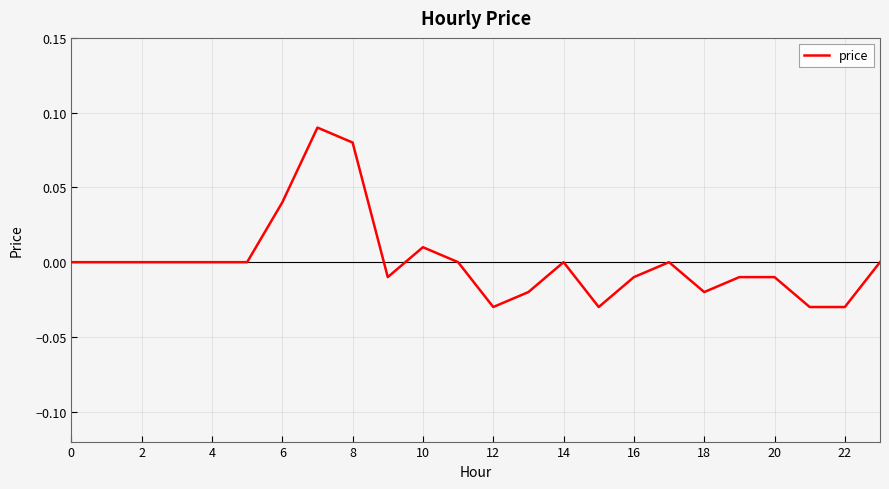

Is this an area chart (filled region under the line)?

No